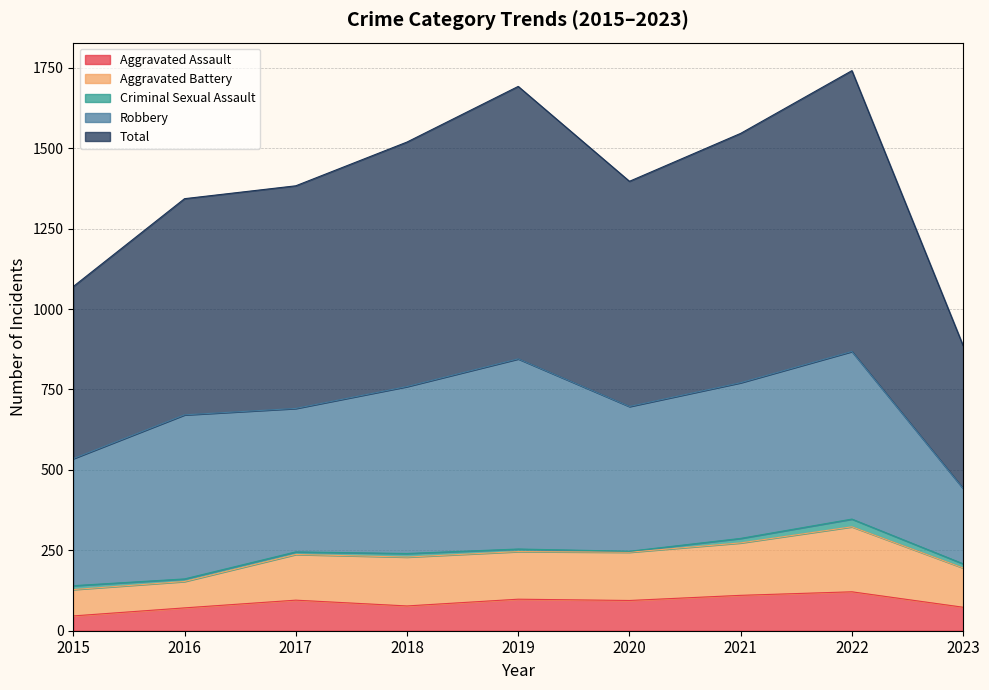

How many data points does each series have?

9